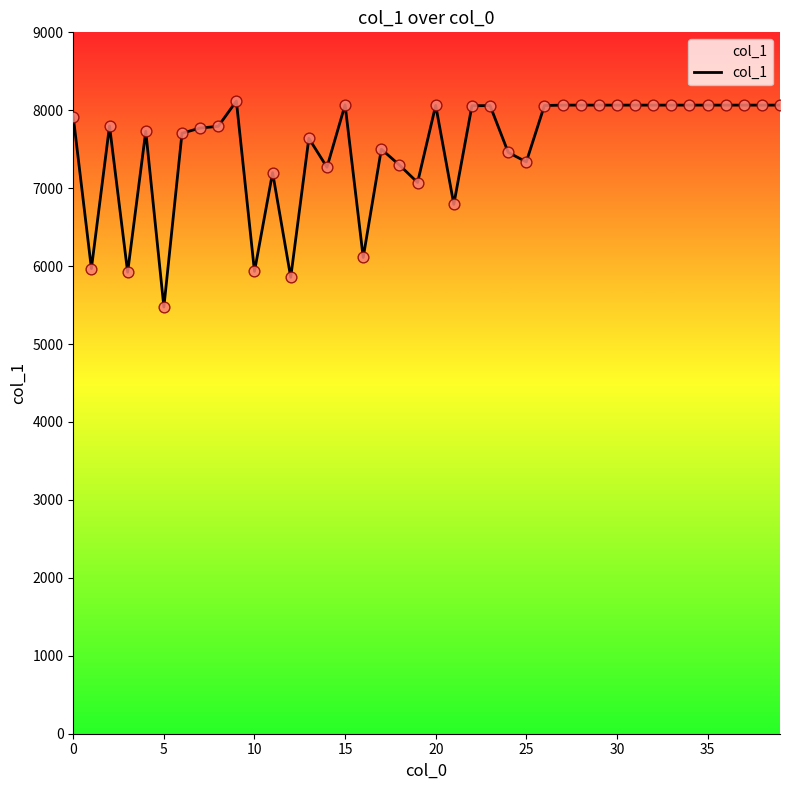

What is the difference between the maximum and minimum values?

2643